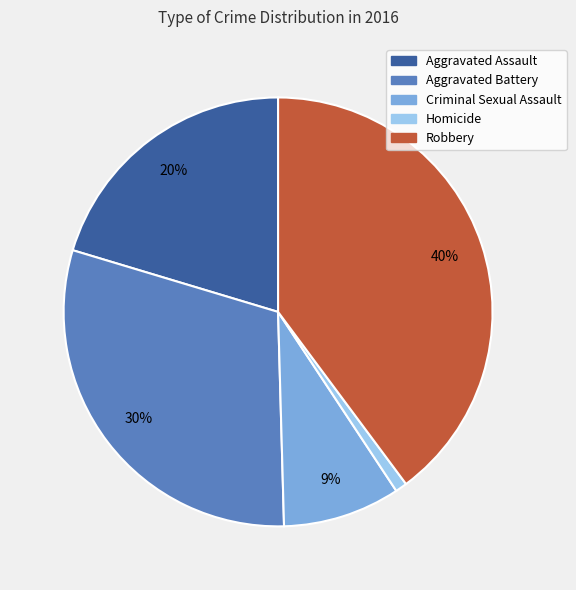

Does Criminal Sexual Assault account for over 50% of the chart?

No